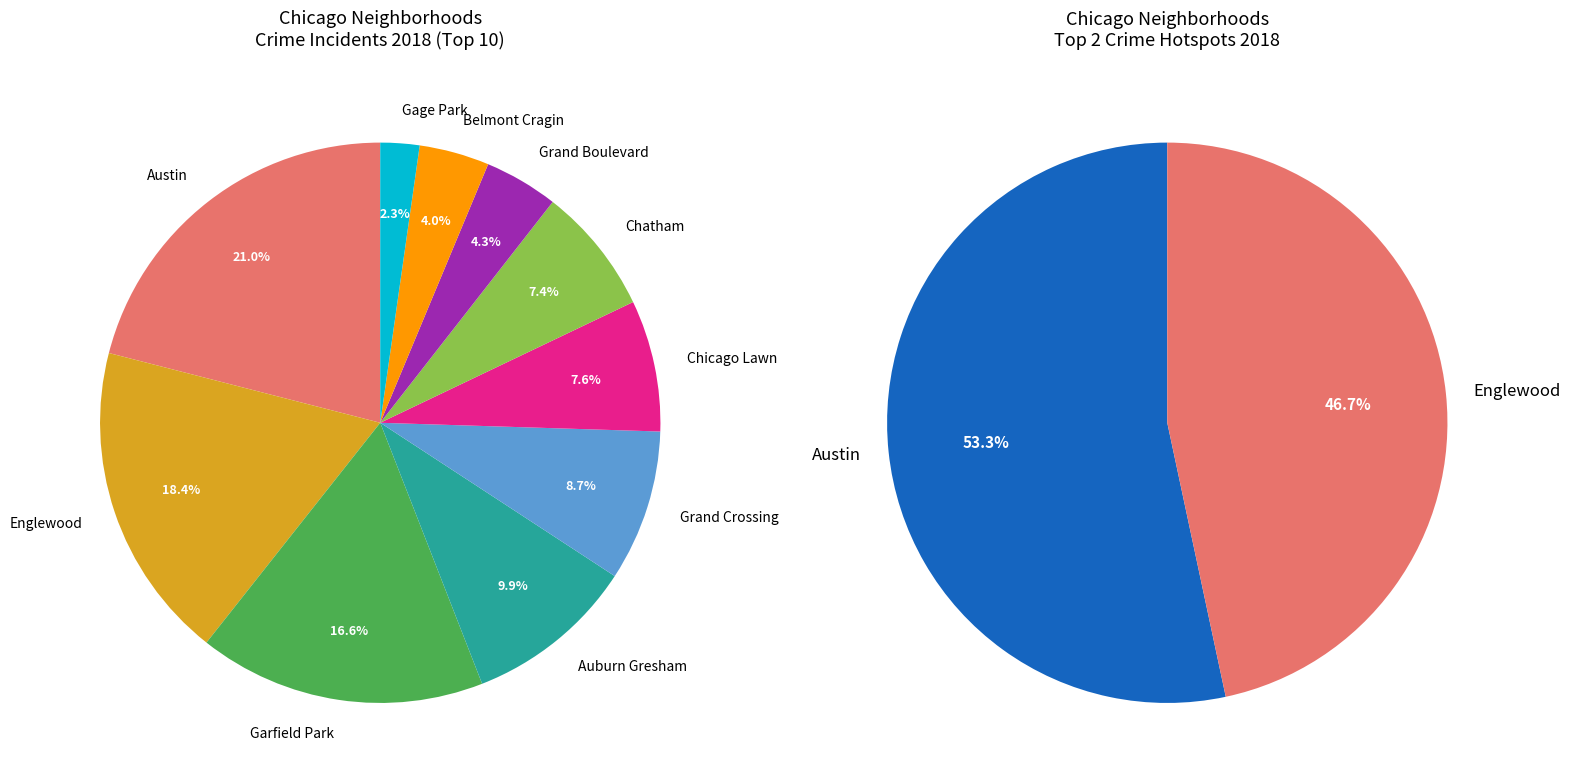

Approximately how many times larger is the value at Garfield Park compared to Grand Crossing?

1.9